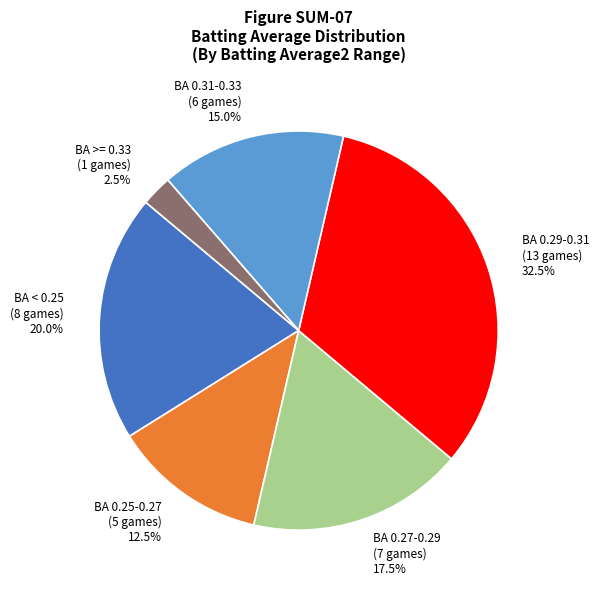

Which category has the smallest portion of the pie?

BA >= 0.33